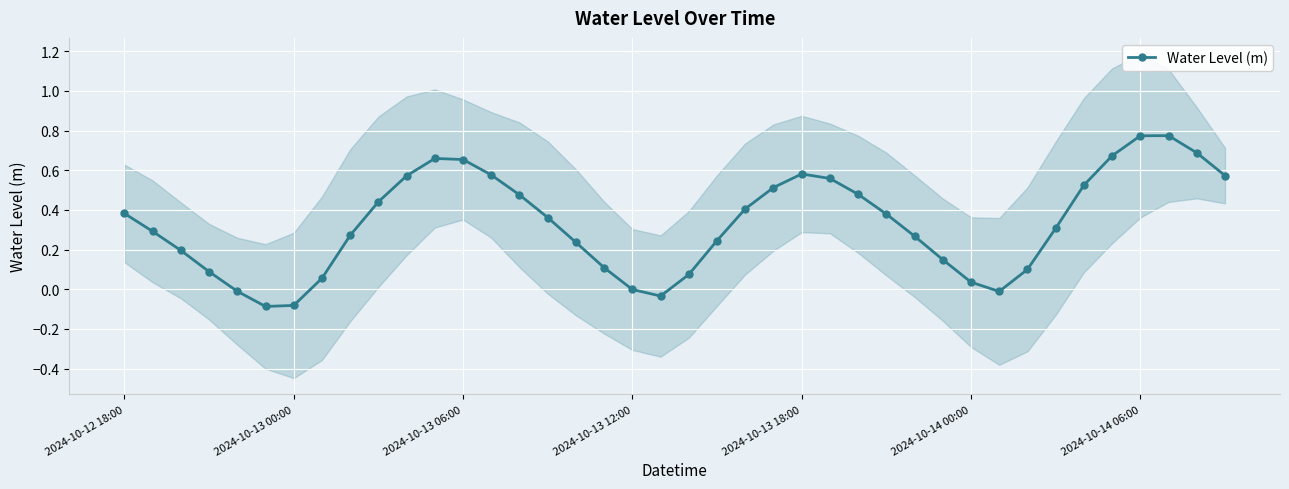

Where is the first local maximum?

11